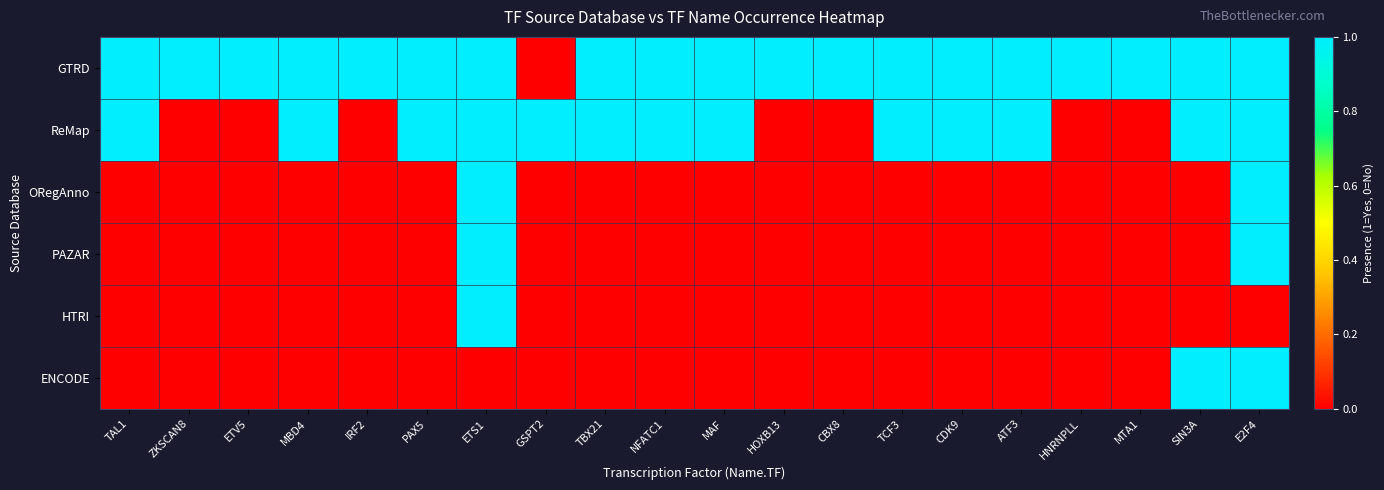

Reading left to right, what are all the values shown in this chart?

GTRD: TAL1=1	ZKSCAN8=1	ETV5=1	MBD4=1	IRF2=1	PAX5=1	ETS1=1	GSPT2=0	TBX21=1	NFATC1=1	MAF=1	HOXB13=1	CBX8=1	TCF3=1	CDK9=1	ATF3=1	HNRNPLL=1	MTA1=1	SIN3A=1	E2F4=1
ReMap: TAL1=1	ZKSCAN8=0	ETV5=0	MBD4=1	IRF2=0	PAX5=1	ETS1=1	GSPT2=1	TBX21=1	NFATC1=1	MAF=1	HOXB13=0	CBX8=0	TCF3=1	CDK9=1	ATF3=1	HNRNPLL=0	MTA1=0	SIN3A=1	E2F4=1
ORegAnno: TAL1=0	ZKSCAN8=0	ETV5=0	MBD4=0	IRF2=0	PAX5=0	ETS1=1	GSPT2=0	TBX21=0	NFATC1=0	MAF=0	HOXB13=0	CBX8=0	TCF3=0	CDK9=0	ATF3=0	HNRNPLL=0	MTA1=0	SIN3A=0	E2F4=1
PAZAR: TAL1=0	ZKSCAN8=0	ETV5=0	MBD4=0	IRF2=0	PAX5=0	ETS1=1	GSPT2=0	TBX21=0	NFATC1=0	MAF=0	HOXB13=0	CBX8=0	TCF3=0	CDK9=0	ATF3=0	HNRNPLL=0	MTA1=0	SIN3A=0	E2F4=1
HTRI: TAL1=0	ZKSCAN8=0	ETV5=0	MBD4=0	IRF2=0	PAX5=0	ETS1=1	GSPT2=0	TBX21=0	NFATC1=0	MAF=0	HOXB13=0	CBX8=0	TCF3=0	CDK9=0	ATF3=0	HNRNPLL=0	MTA1=0	SIN3A=0	E2F4=0
ENCODE: TAL1=0	ZKSCAN8=0	ETV5=0	MBD4=0	IRF2=0	PAX5=0	ETS1=0	GSPT2=0	TBX21=0	NFATC1=0	MAF=0	HOXB13=0	CBX8=0	TCF3=0	CDK9=0	ATF3=0	HNRNPLL=0	MTA1=0	SIN3A=1	E2F4=1